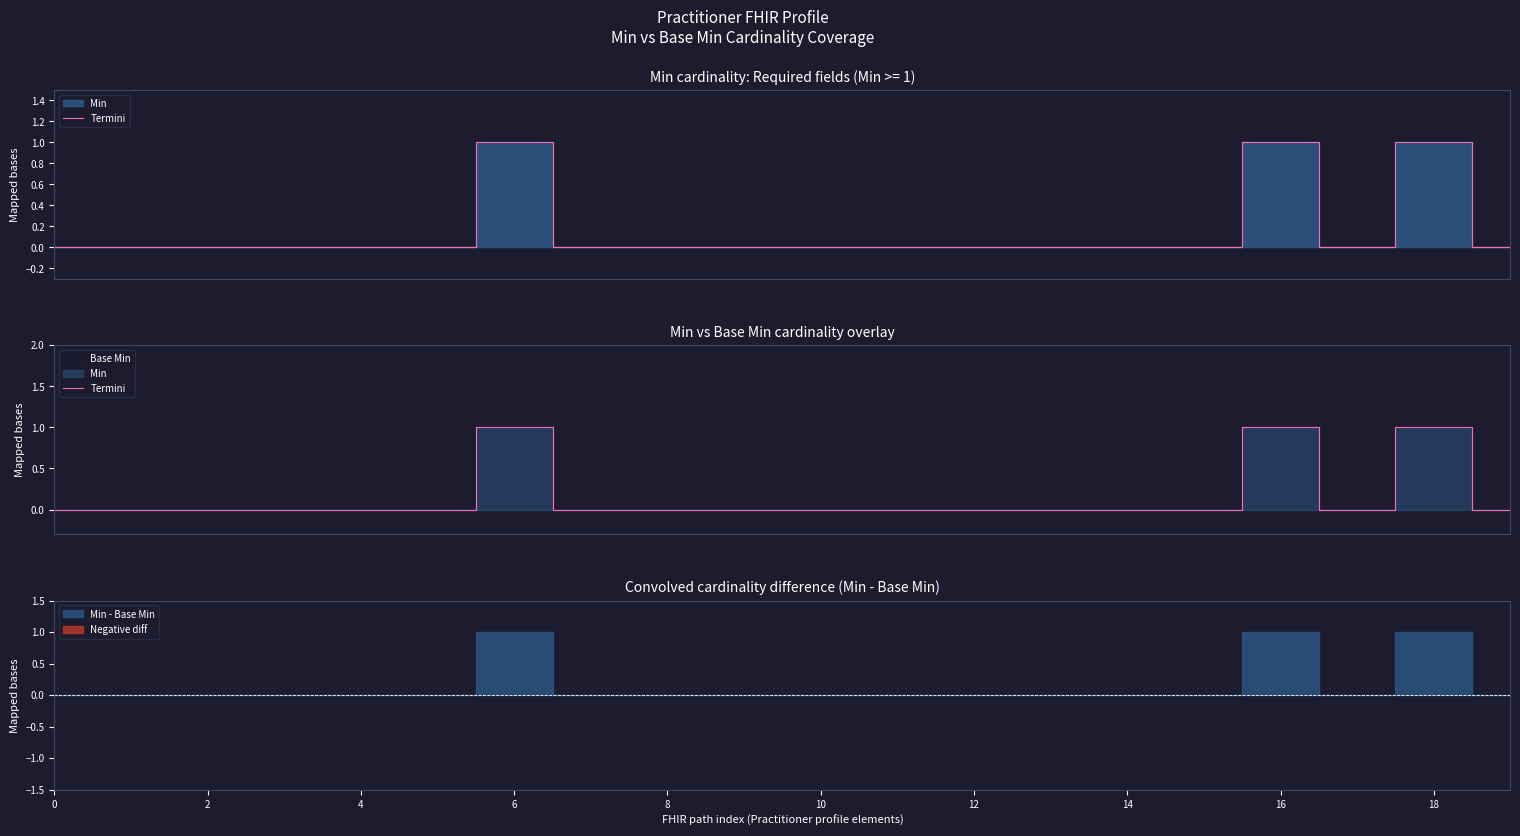

What is the sum of the values at 18 and 2?

1